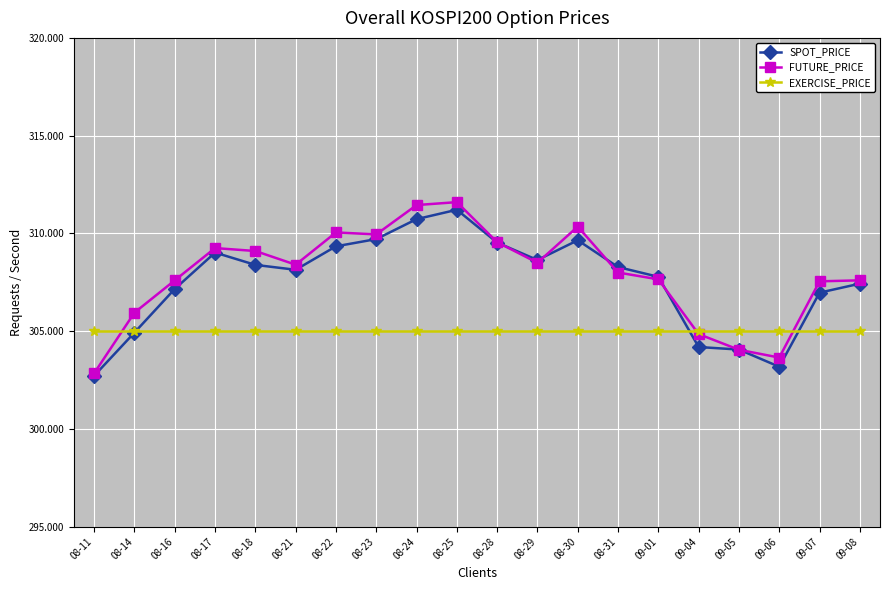

True or false: EXERCISE_PRICE has a value of 305.0 at 09-06.

True